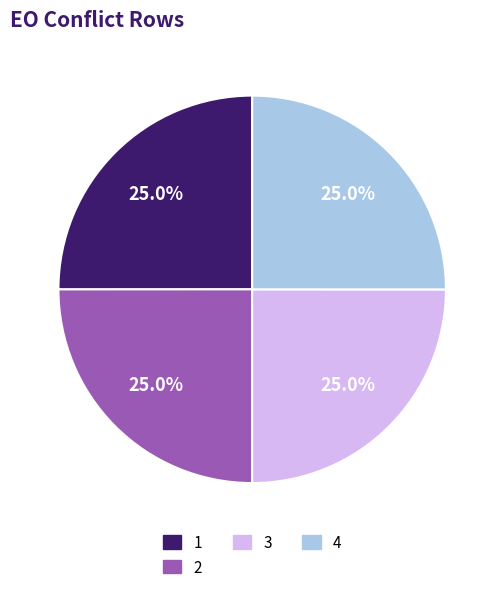

What is the ratio of the value at 2 to the value at 1?

1.0